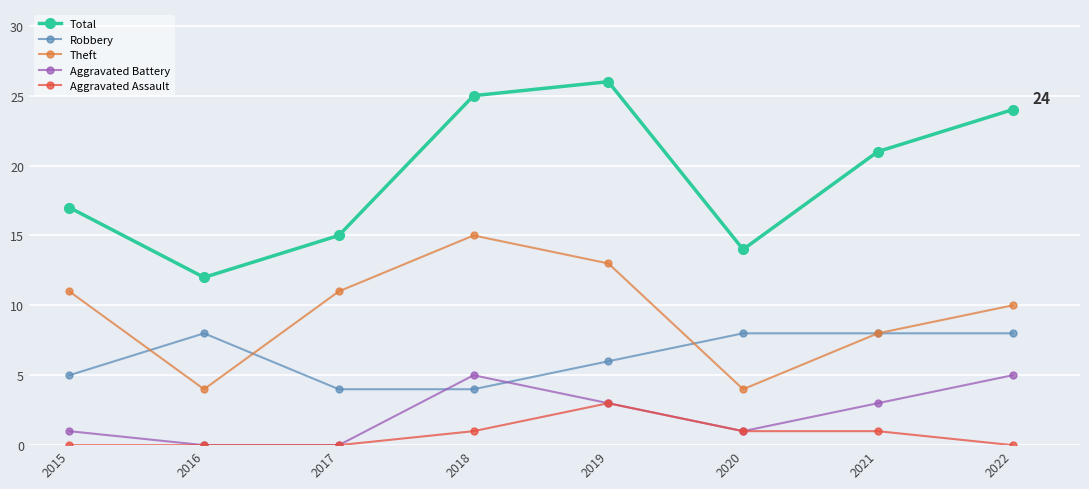

True or false: Total and Aggravated Assault intersect in this chart.

False